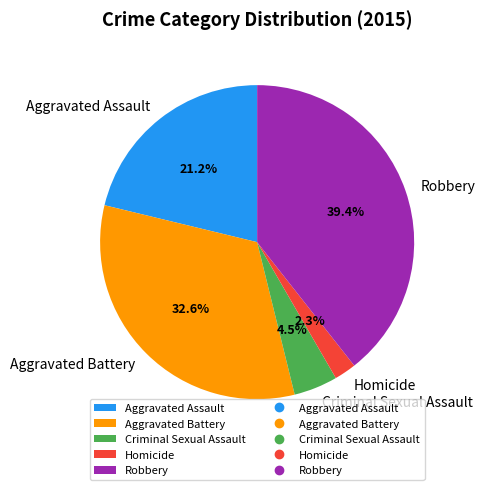

The Aggravated Battery slice represents 33% of the pie. True or false?

True